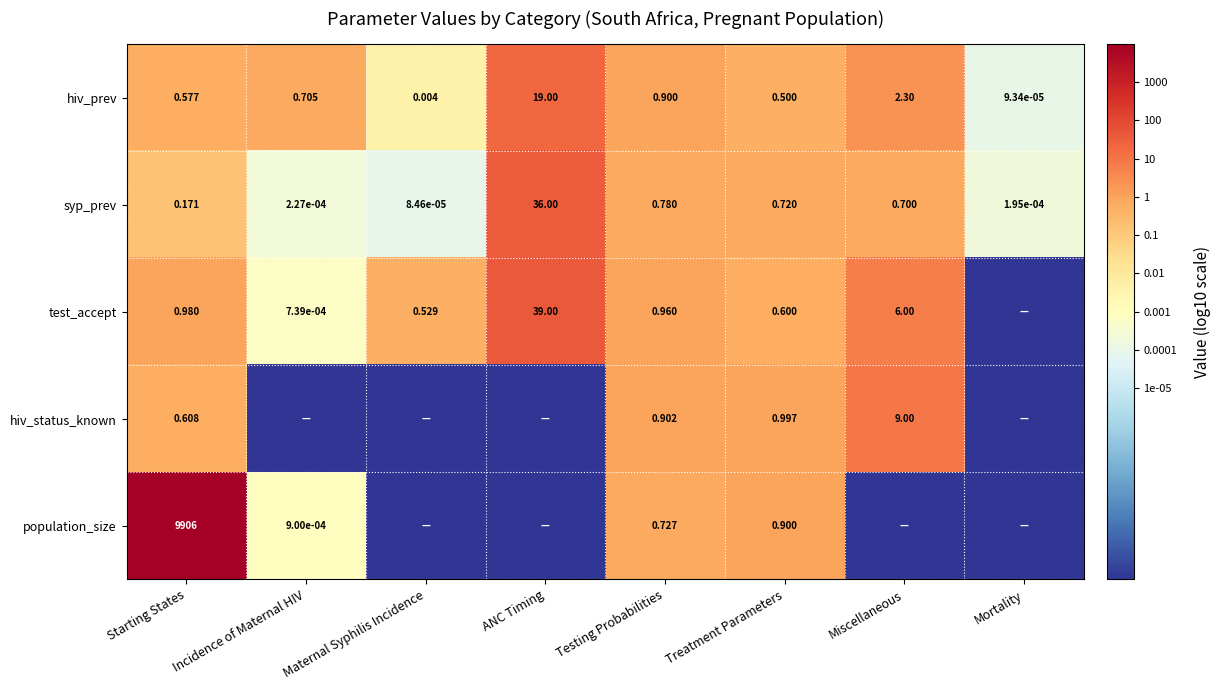

Which series has the largest range (max minus min)?

population_size